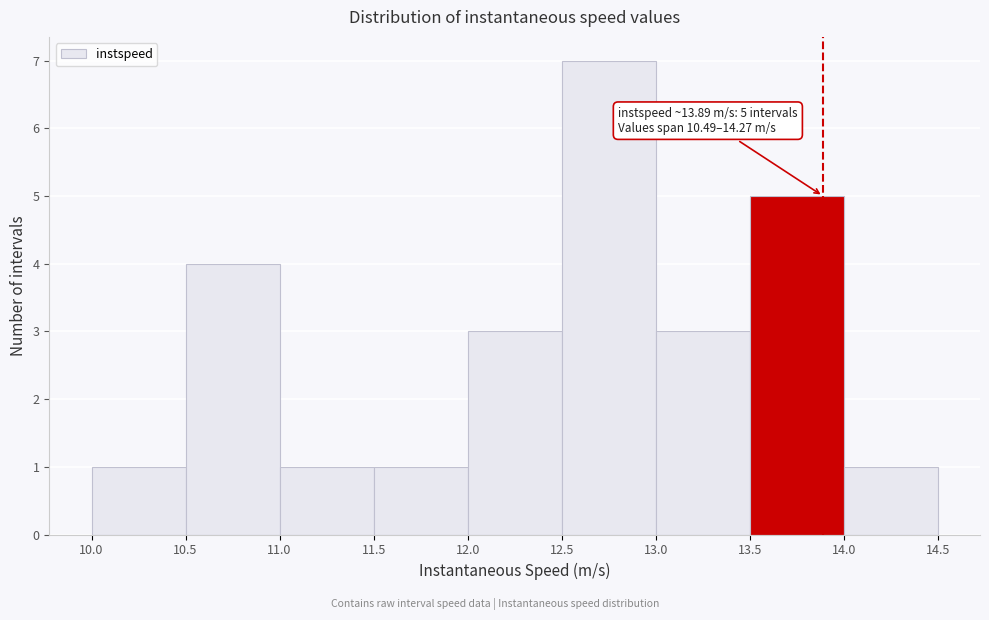

Over which range of the x-axis is the bar tallest?

12.5 to 13.0